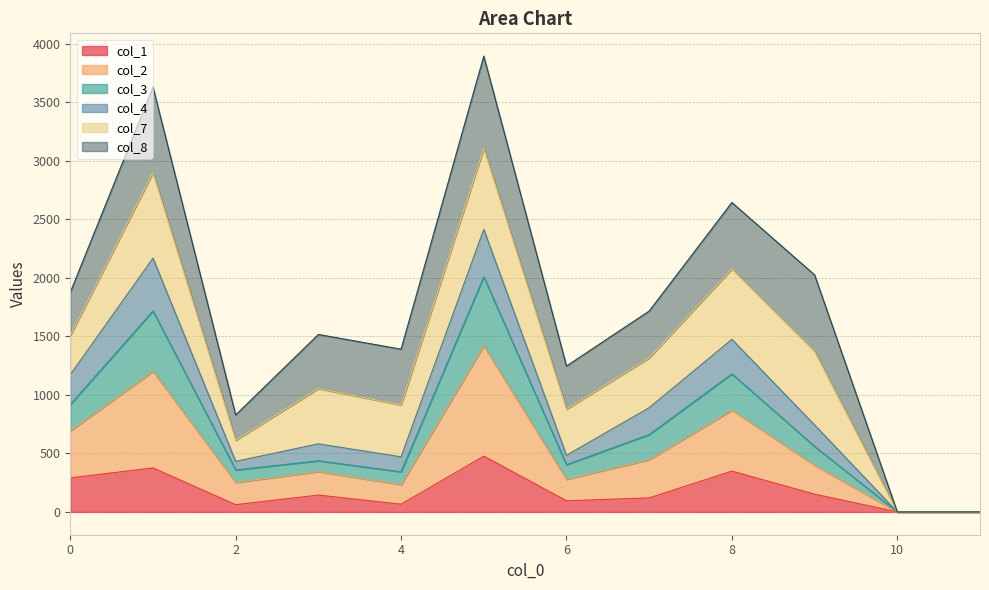

What is the highest value of the col_1 series?

477